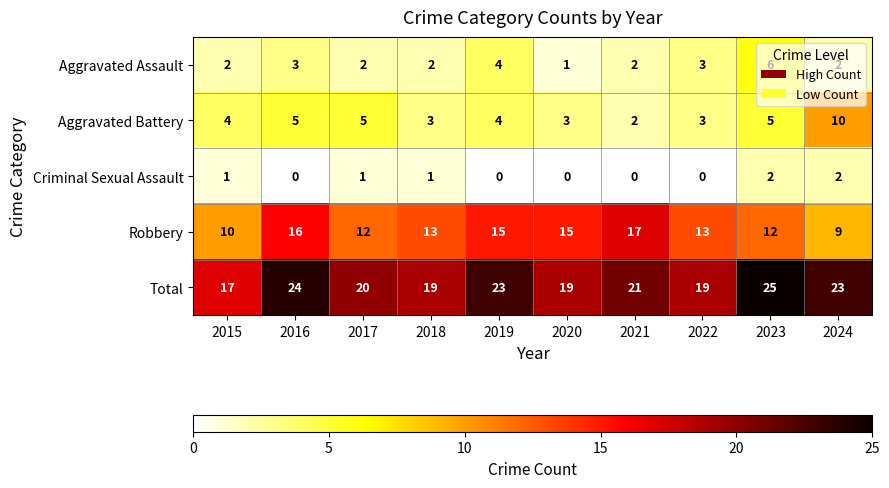

Count the Aggravated Battery values in the range 3 to 5.

8